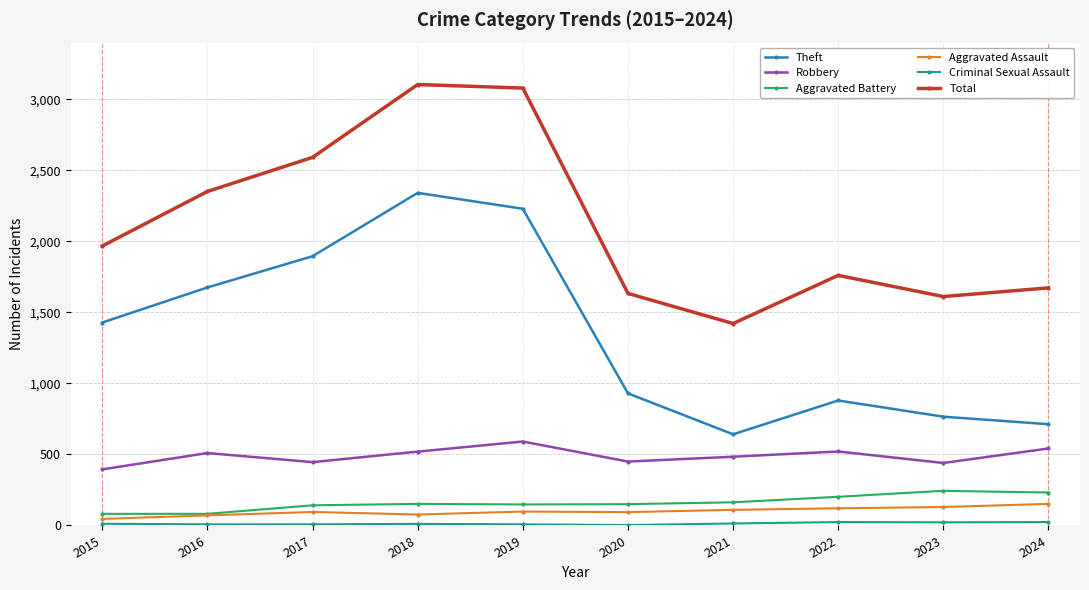

What is the maximum value shown in the chart?

3105